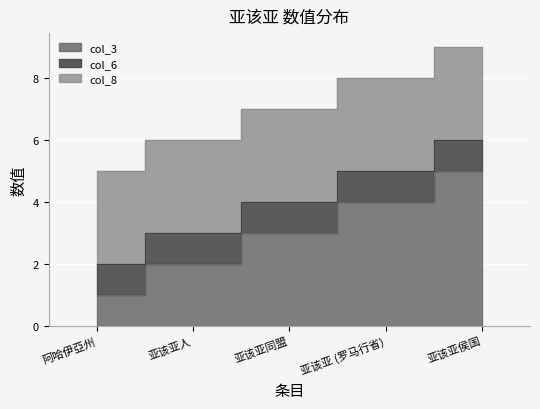

At which category is the sum across all series the highest?

亚该亚侯国